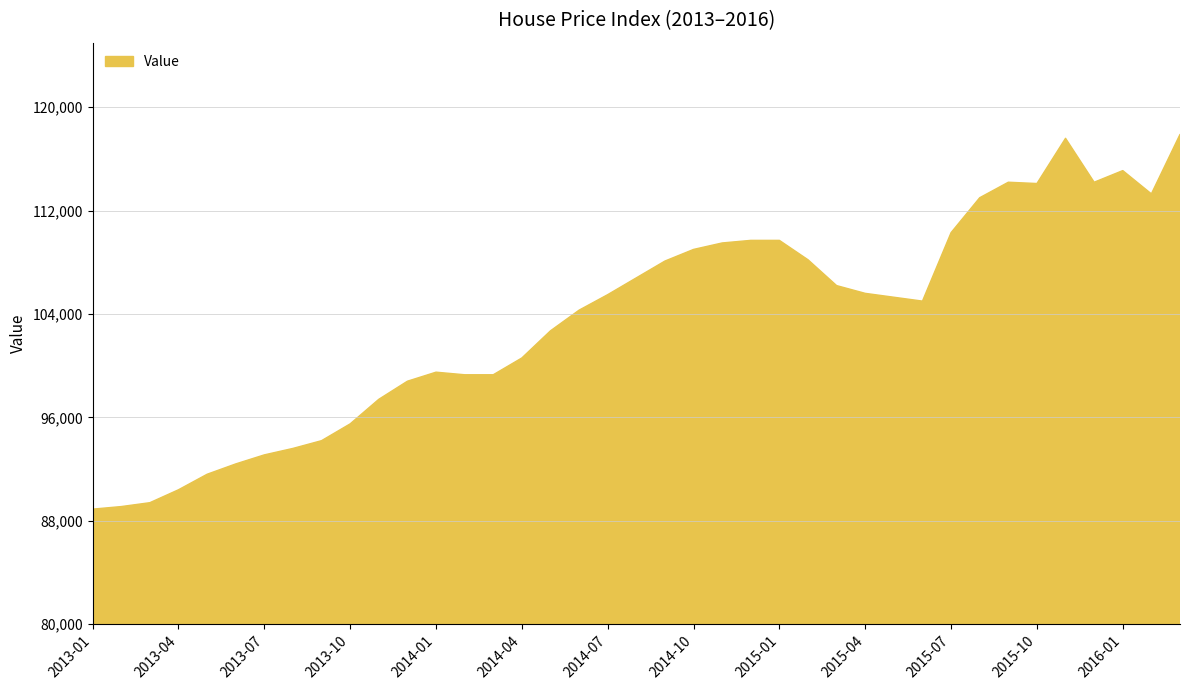

What is the maximum value shown in the chart?

117900